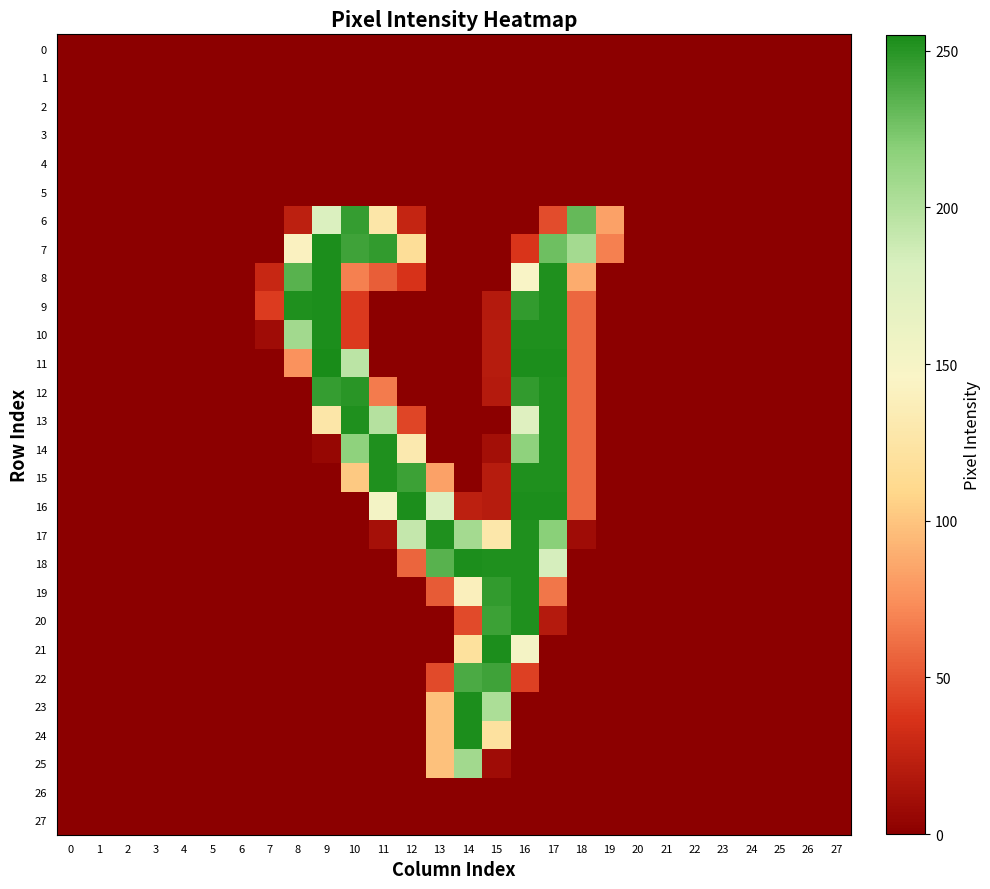

How many categories are shown in the chart?

28